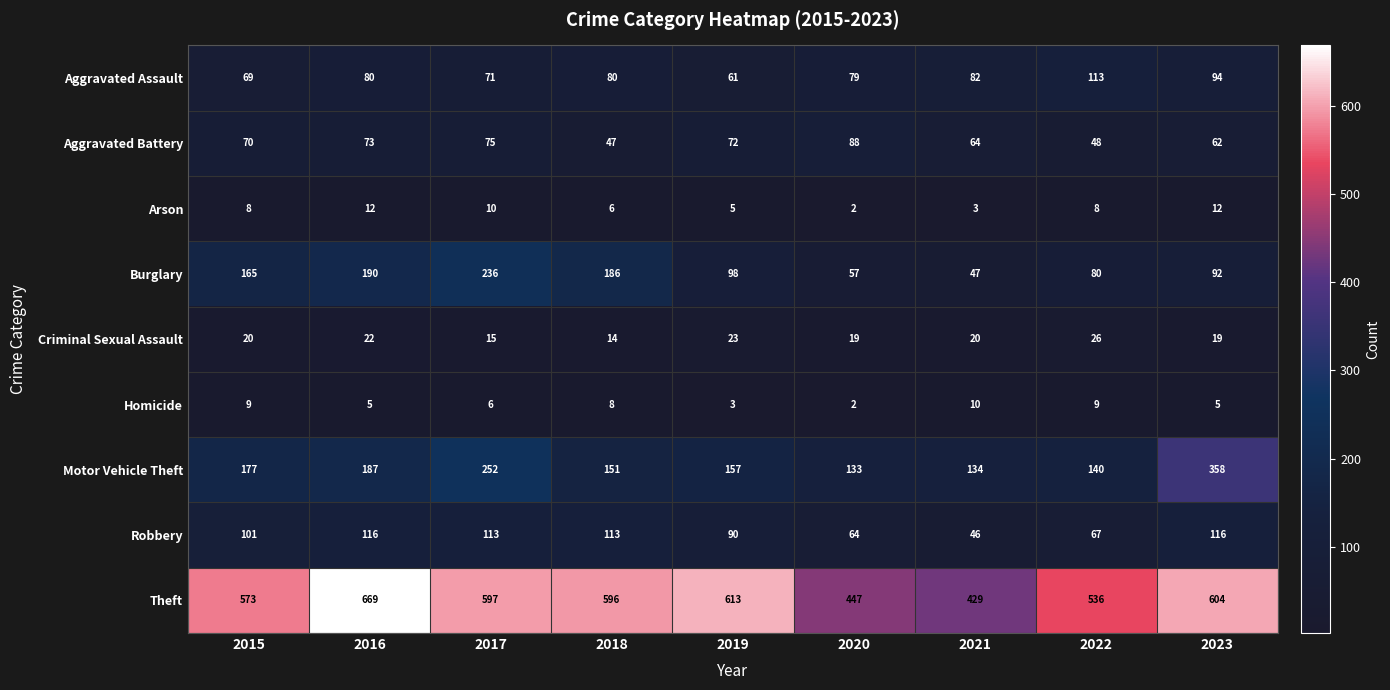

True or false: Theft has a value of 295 at 2018.

False